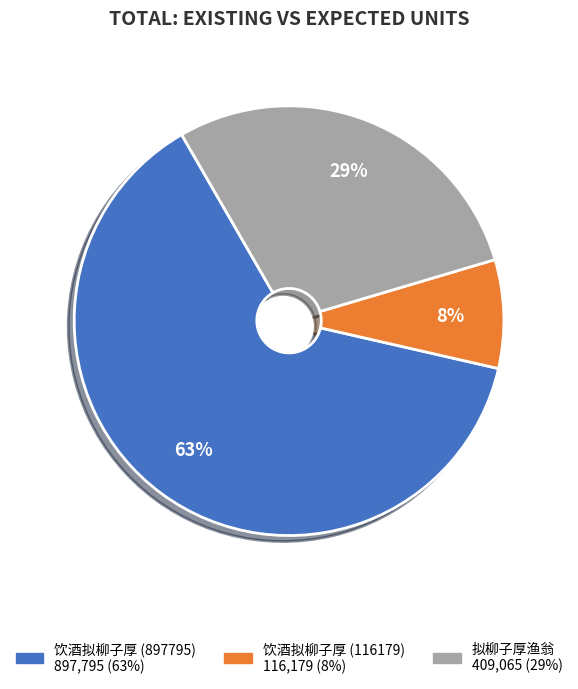

What percentage is the 饮酒拟柳子厚 (116179) slice, to the nearest percent?

8%